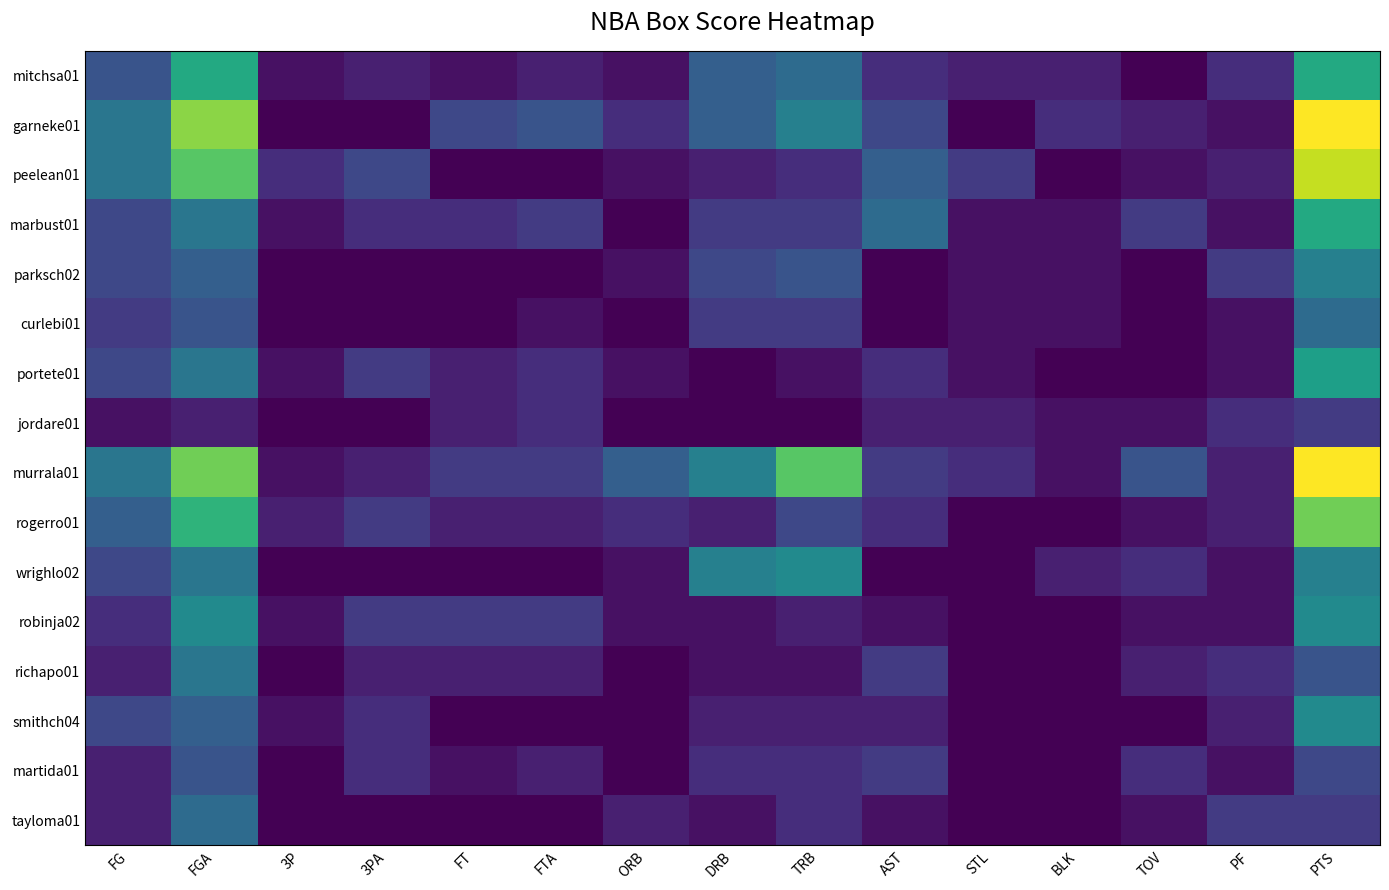

How many distinct data groups are displayed?

16